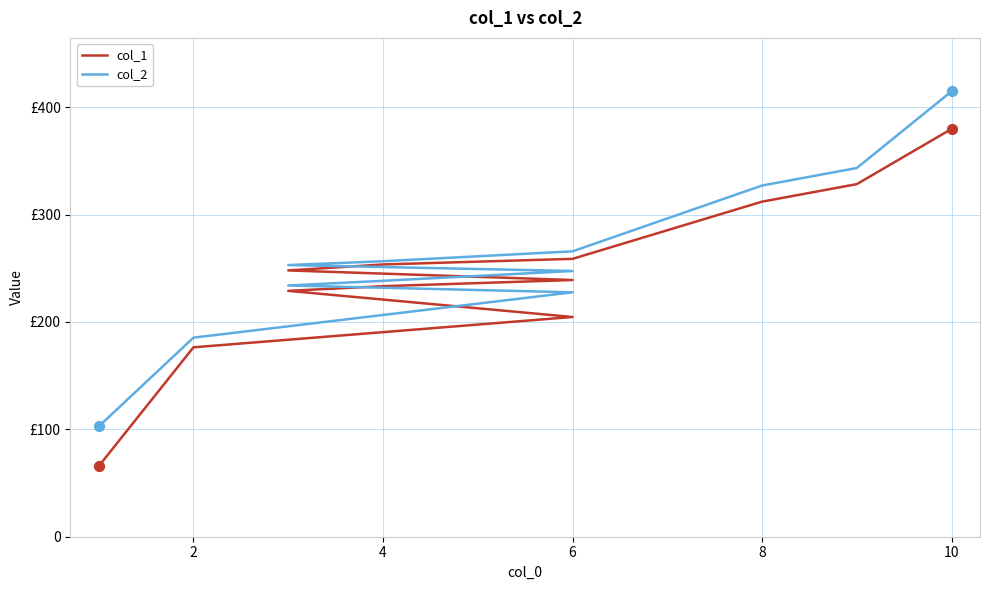

What are all the series names shown in the legend?

col_1, col_2